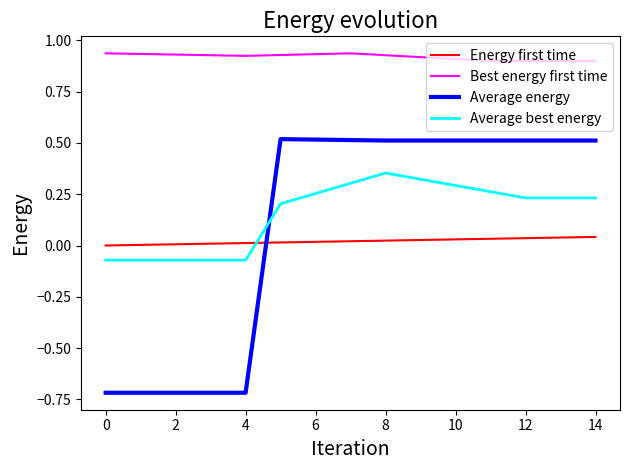

True or false: Average energy and Best energy first time intersect in this chart.

False